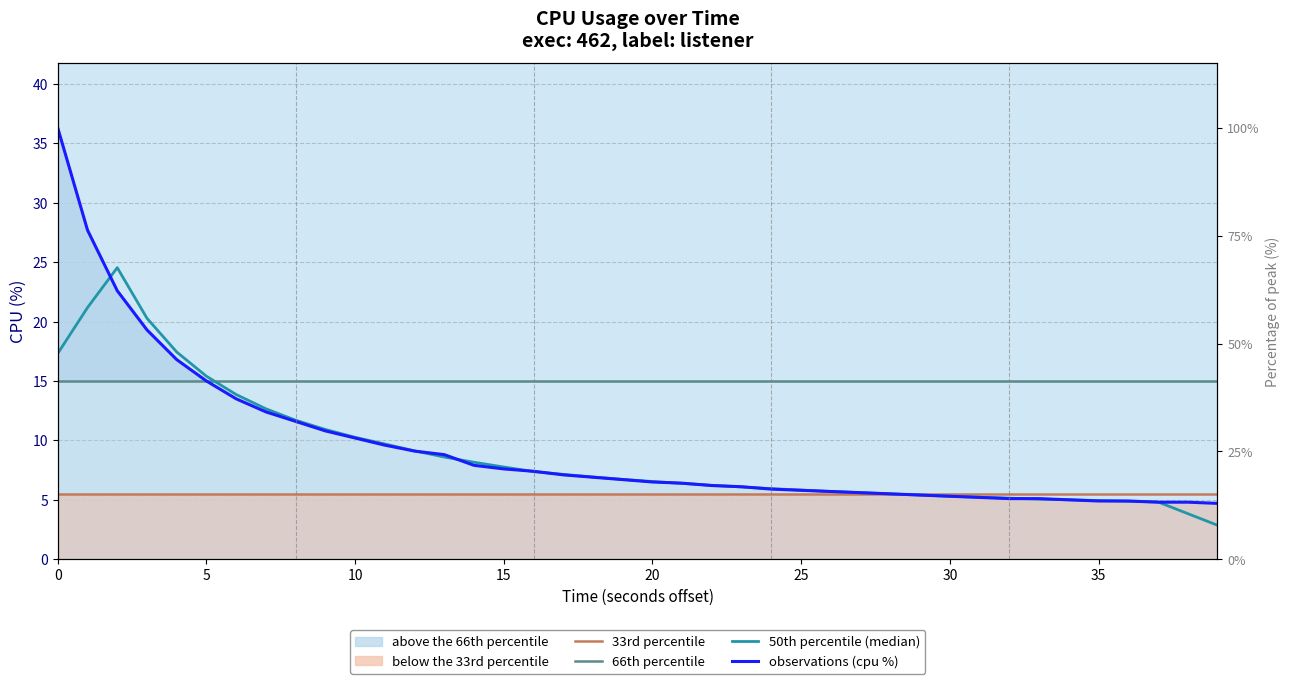

The chart shows a value of 4.0 at 14. True or false?

False